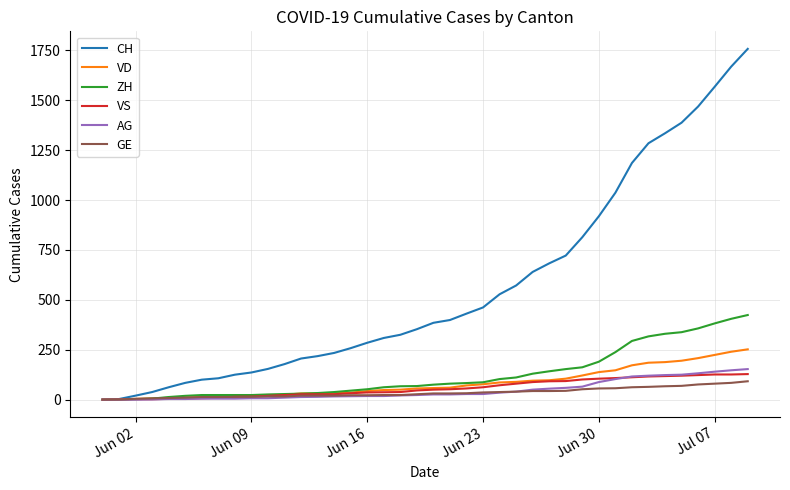

What is the greatest value displayed?

1758